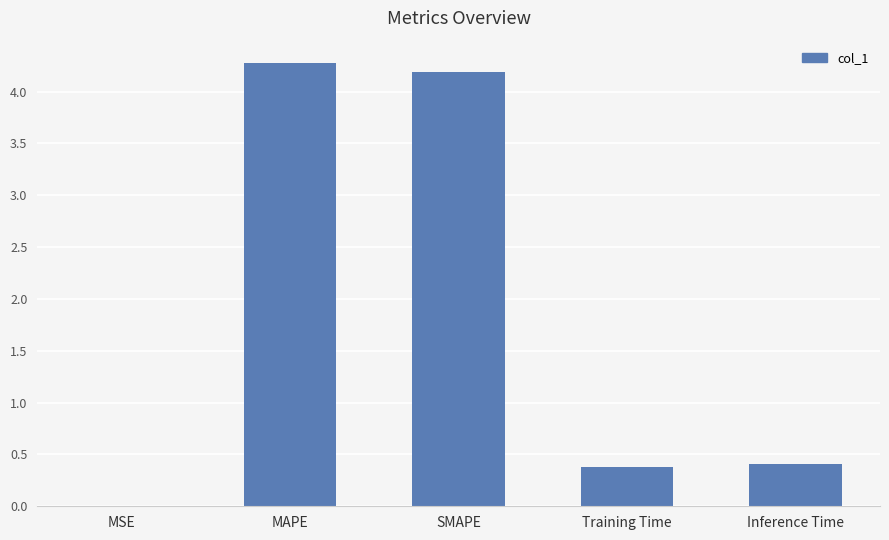

Read the value at Inference Time.

0.4